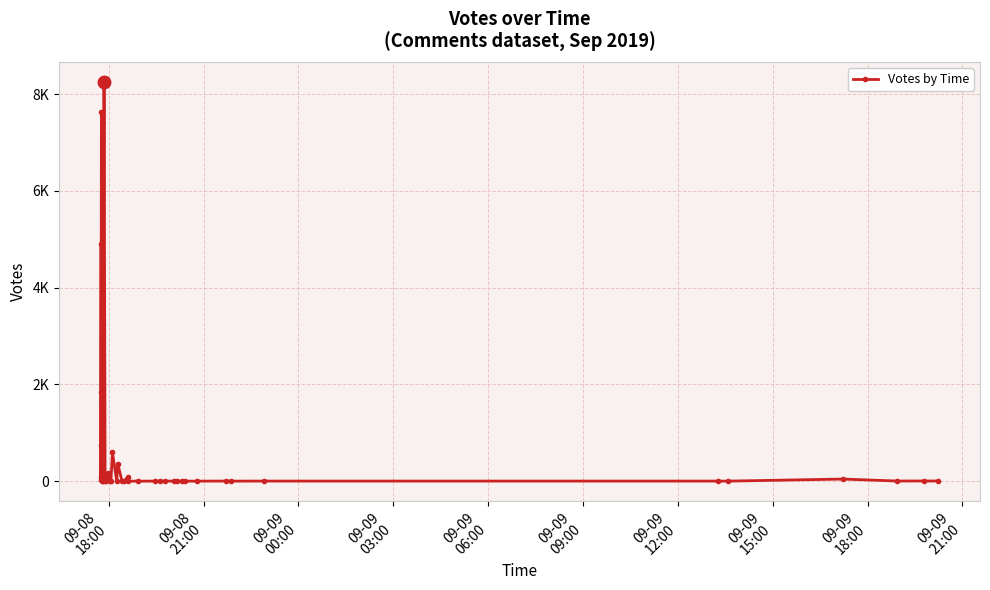

How many positive values are there?

20